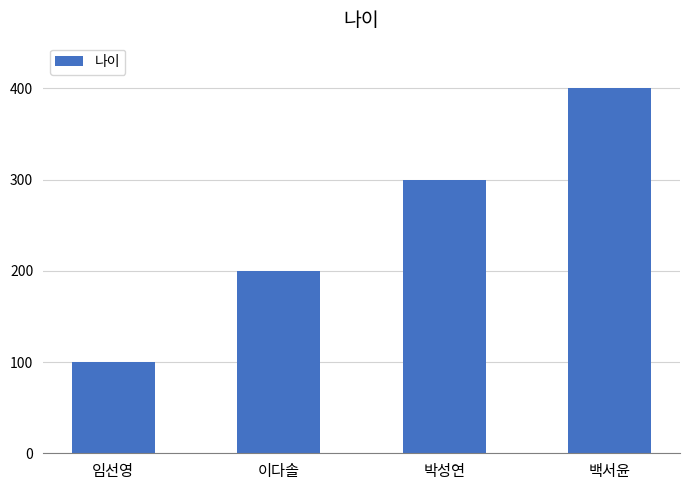

At which label is the value closest to 250?

이다솔